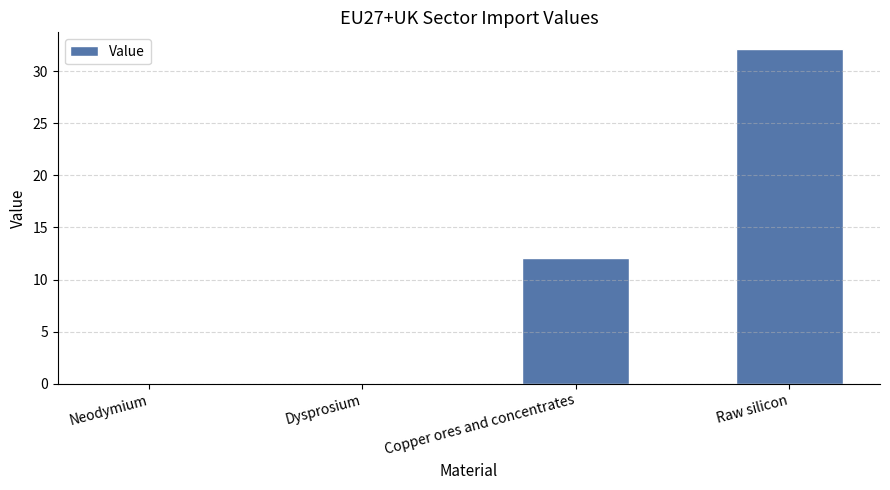

True or false: the data shows 12.1 at Copper ores and concentrates.

True